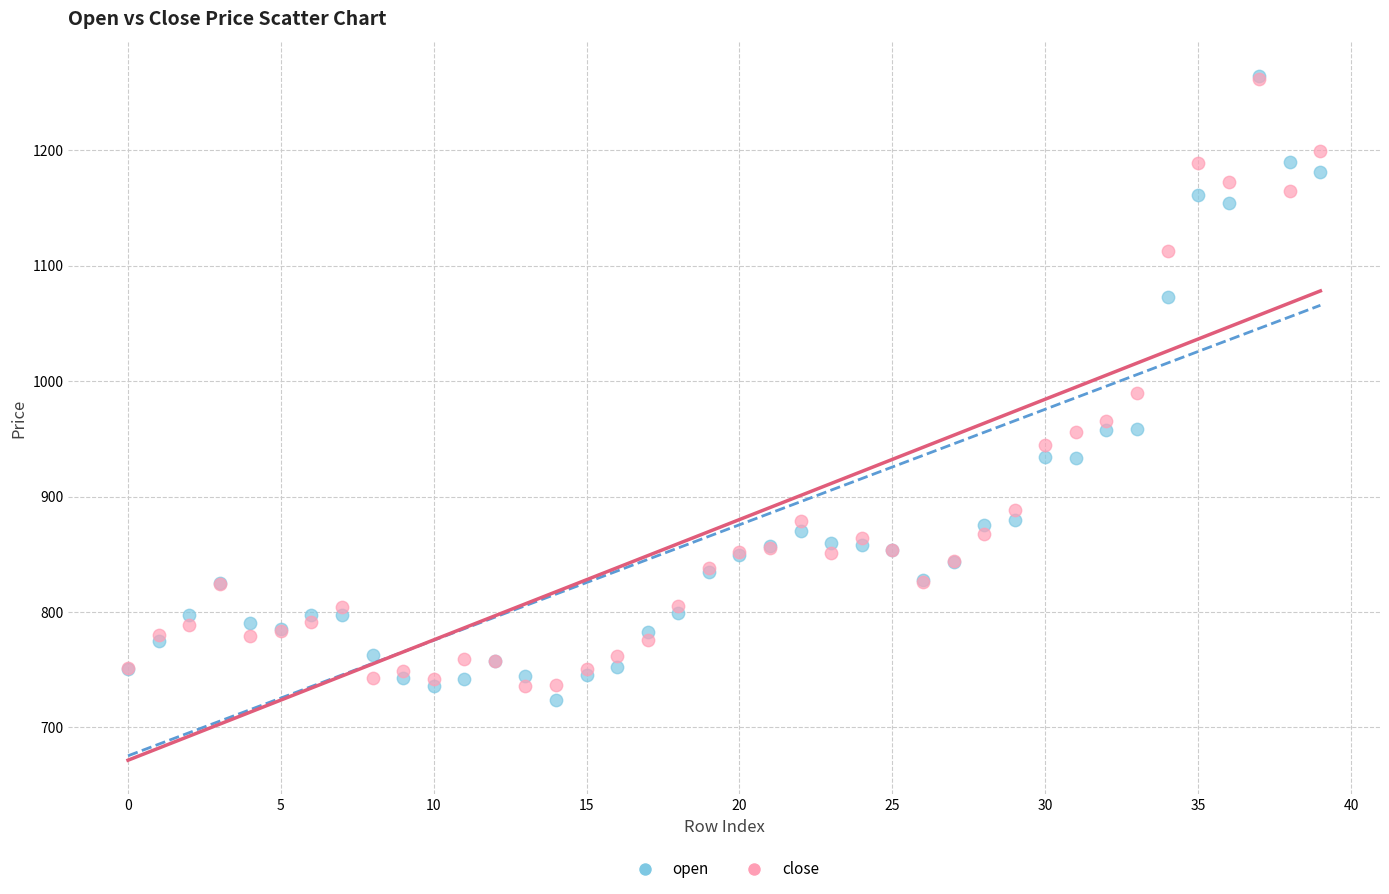

Which series has the largest Y range (max minus min)?

open